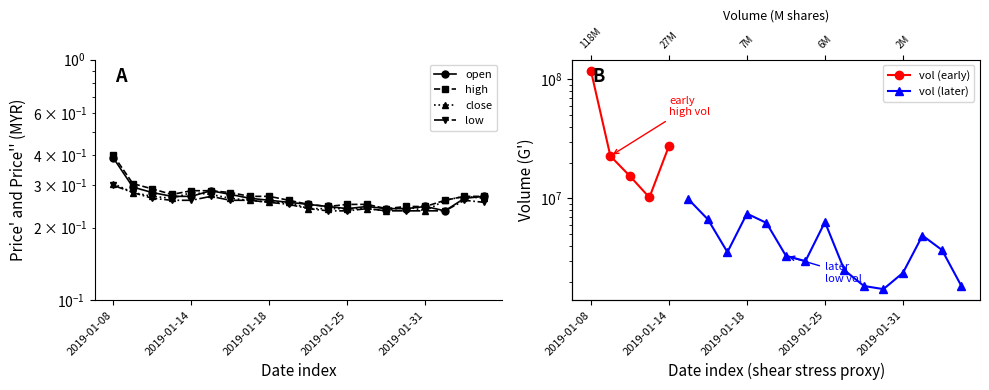

At which label is low closest to 0?

2019-01-24